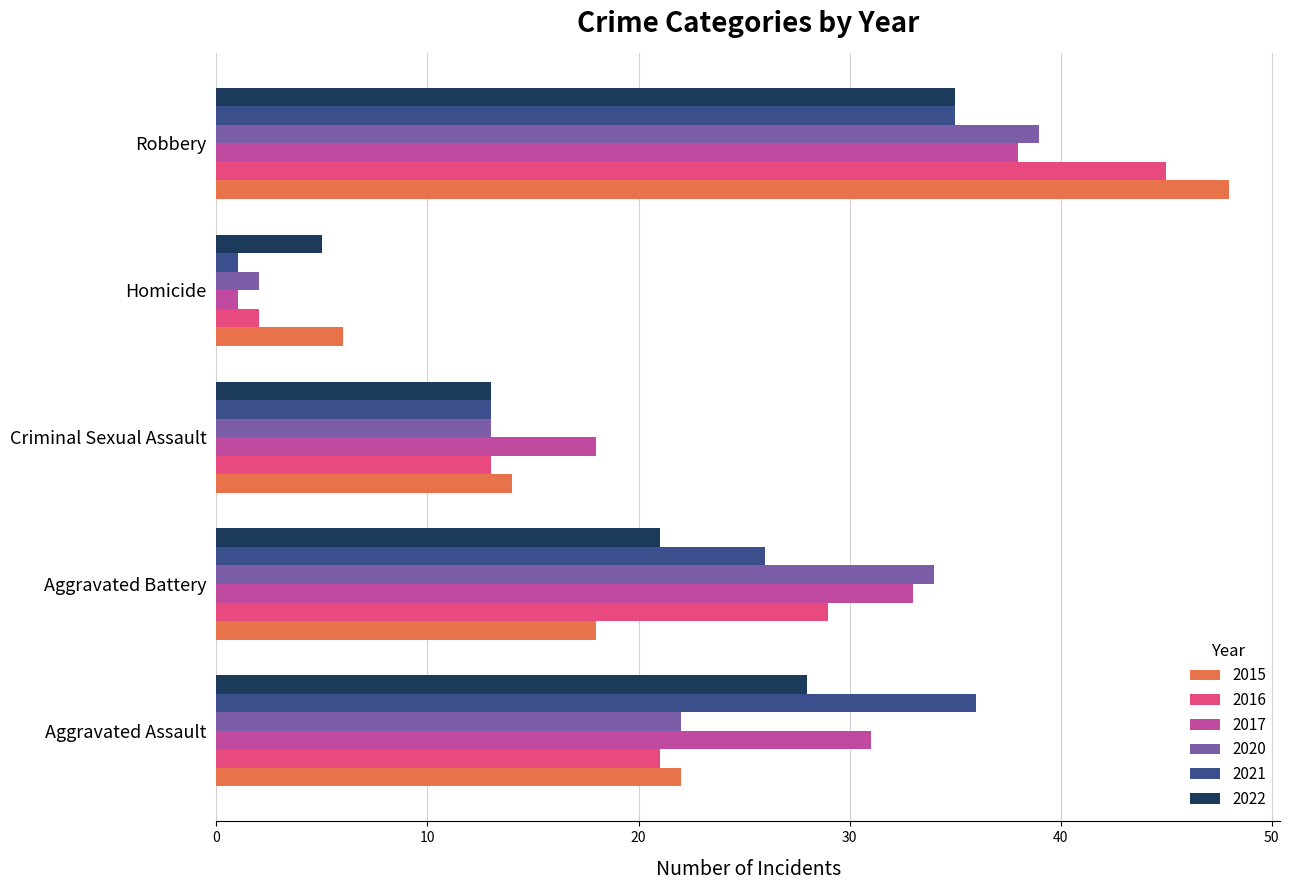

What is the lowest value of the 2022 series?

5